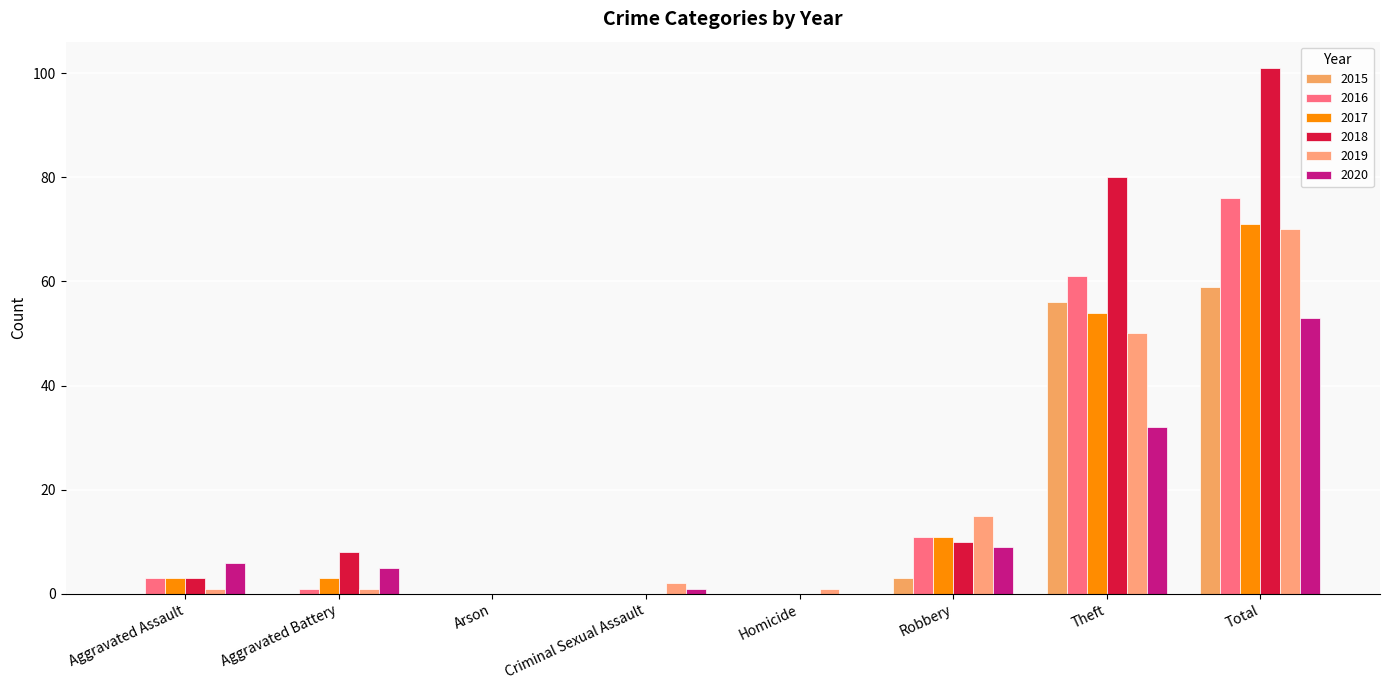

At which category is the sum across all series the highest?

Total